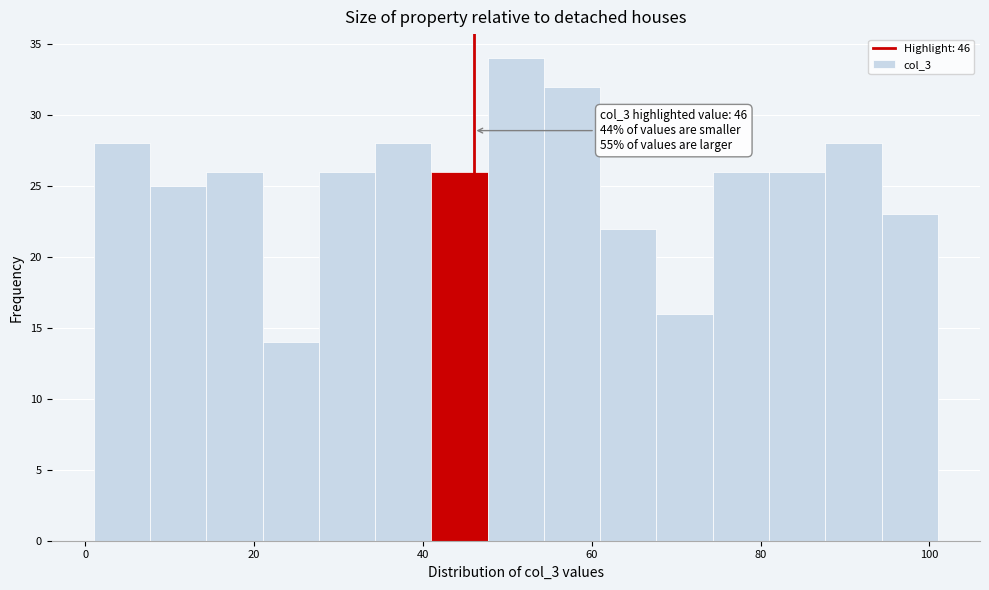

Around what value on the x-axis is the tallest bar? Give the approximate position of its centre, as read against the axis.

52